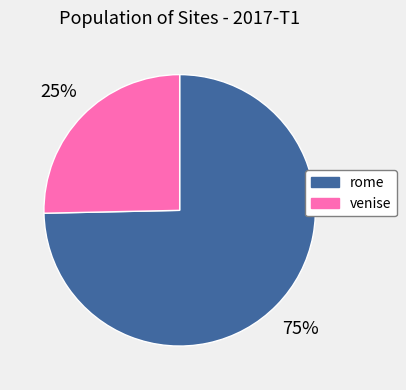

To the nearest percent, what is the average slice percentage?

50%